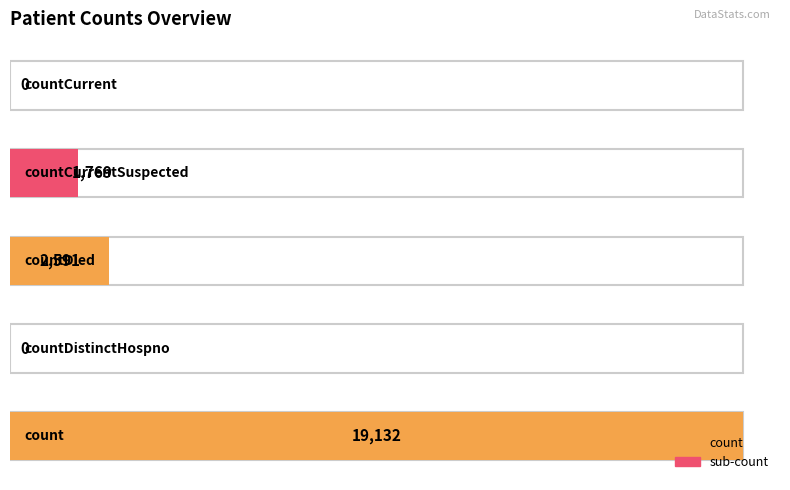

What position from the right is countDied?

3